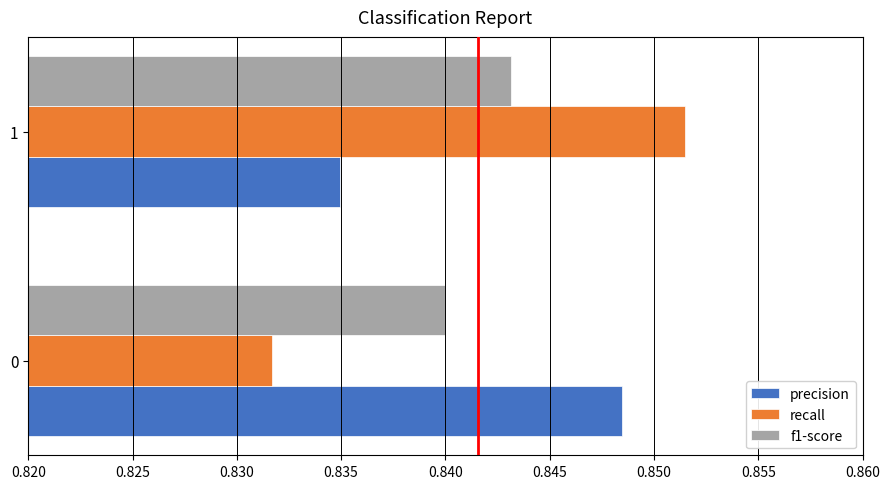

List the labels in order of precision value, smallest first.

1, 0